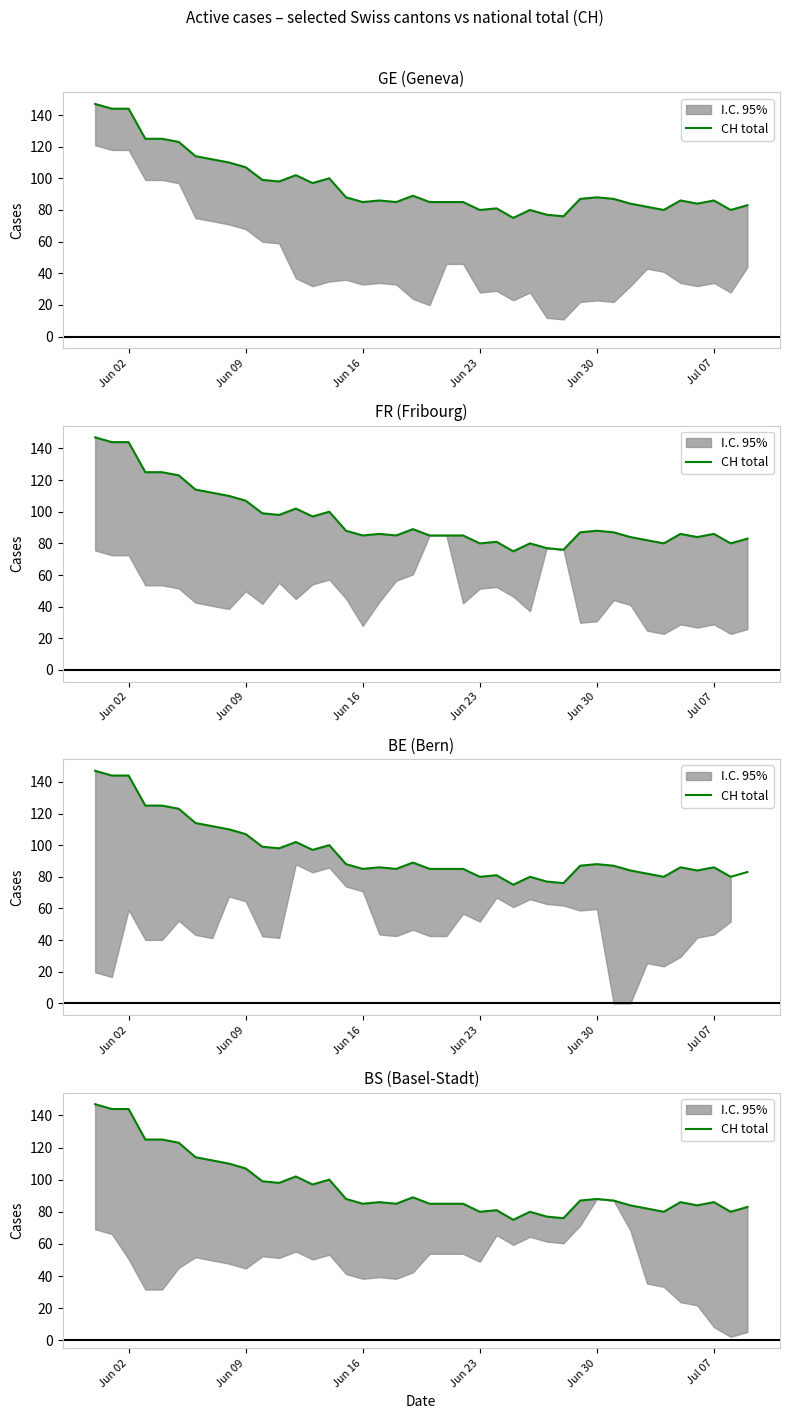

Reading left to right, what are all the values shown in this chart?

147	144	144	125	125	123	114	112	110	107	99	98	102	97	100	88	85	86	85	89	85	85	85	80	81	75	80	77	76	87	88	87	84	82	80	86	84	86	80	83